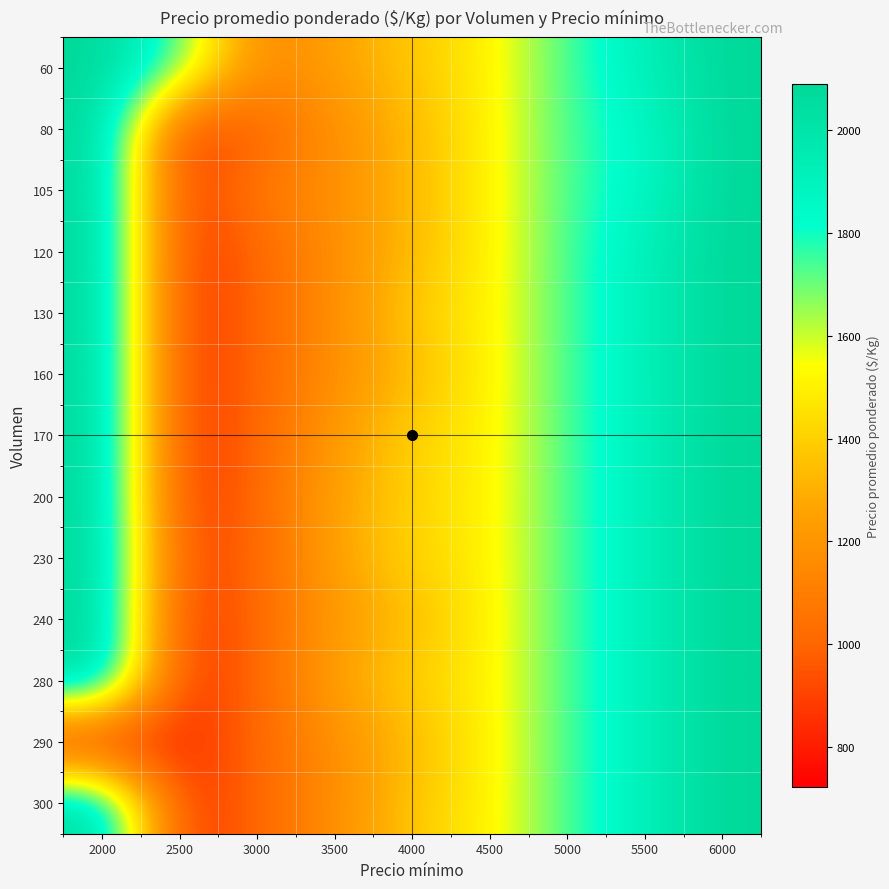

What is the minimum value shown in the chart?

722